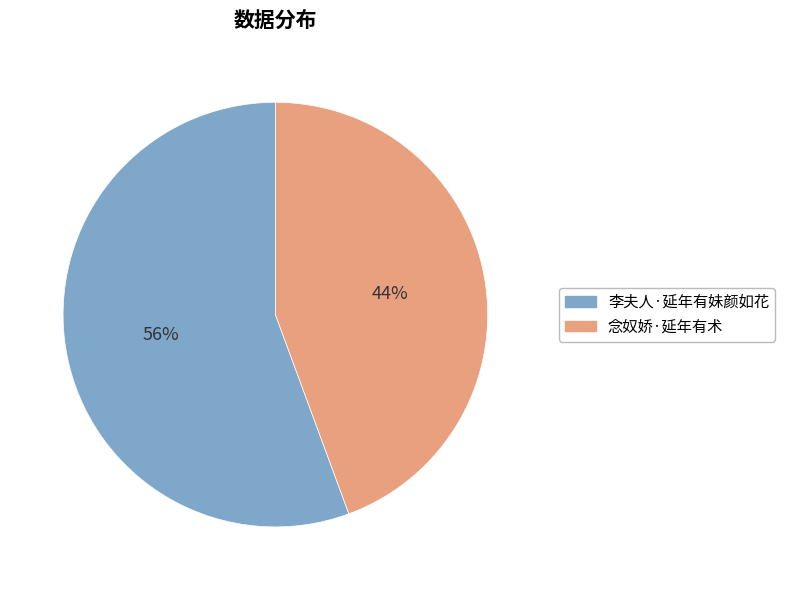

Do 念奴娇·延年有术 and 李夫人·延年有妹颜如花 together represent more than half of the pie?

Yes